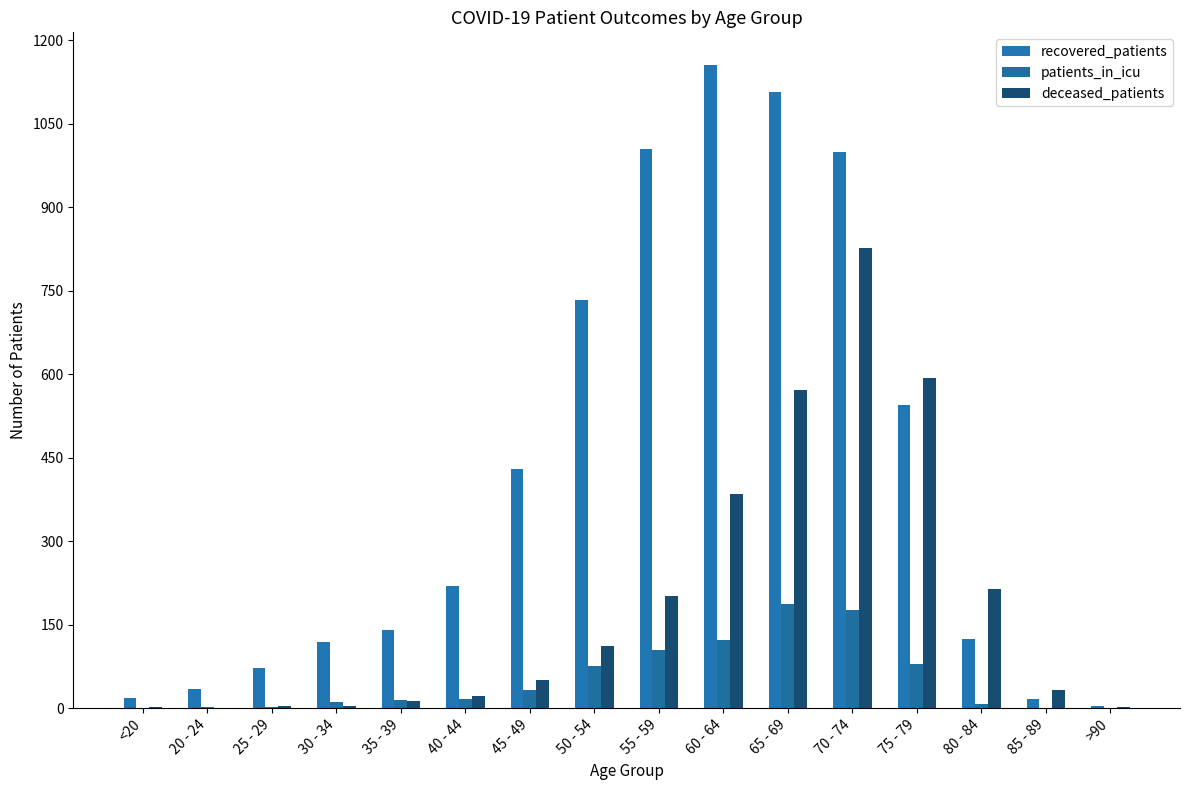

What is the average value of the recovered_patients series?

420